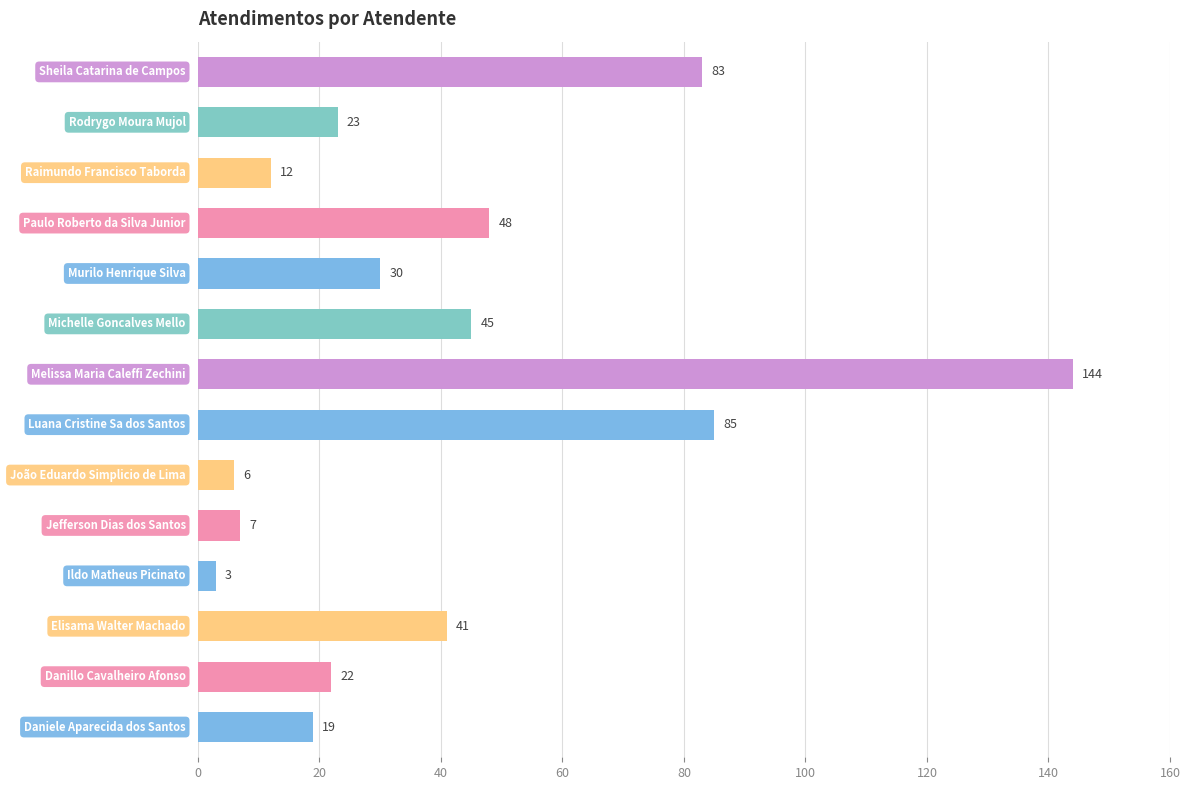

What is the difference between the maximum and minimum values?

141